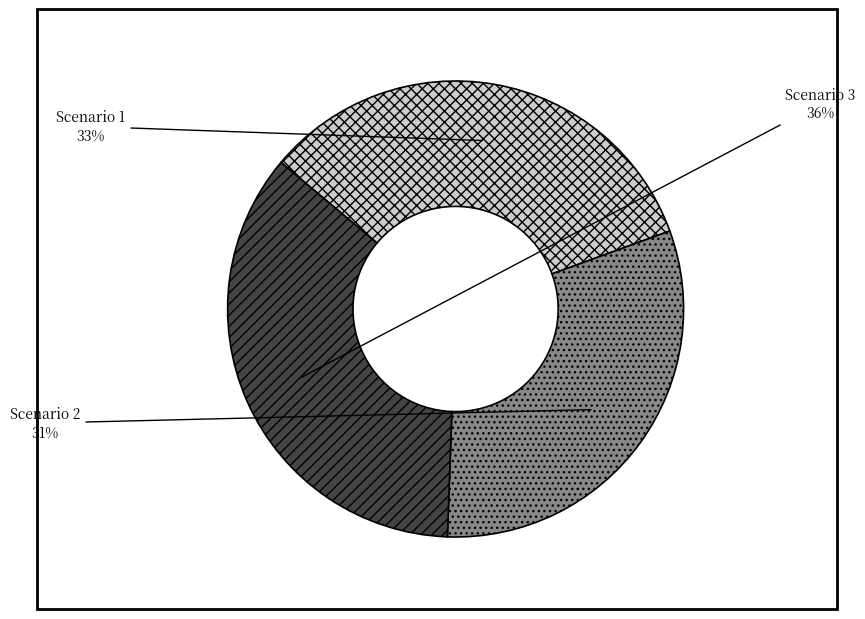

How many slices are in this pie chart?

3